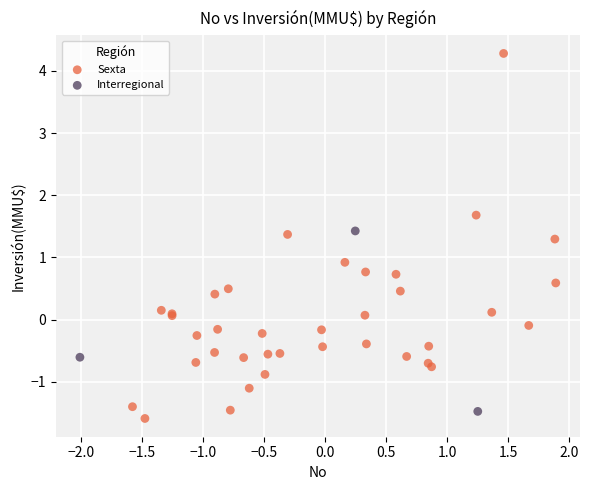

Which series reaches the maximum Y coordinate?

Sexta